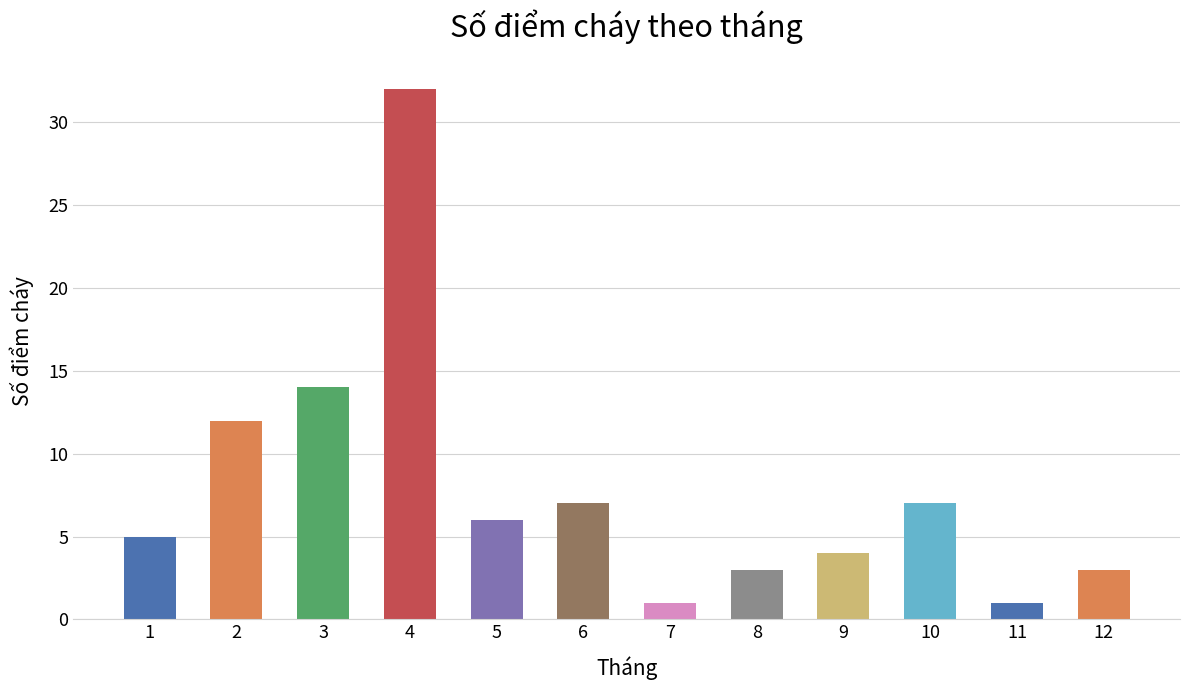

The chart shows a value of 1 at 7. True or false?

True